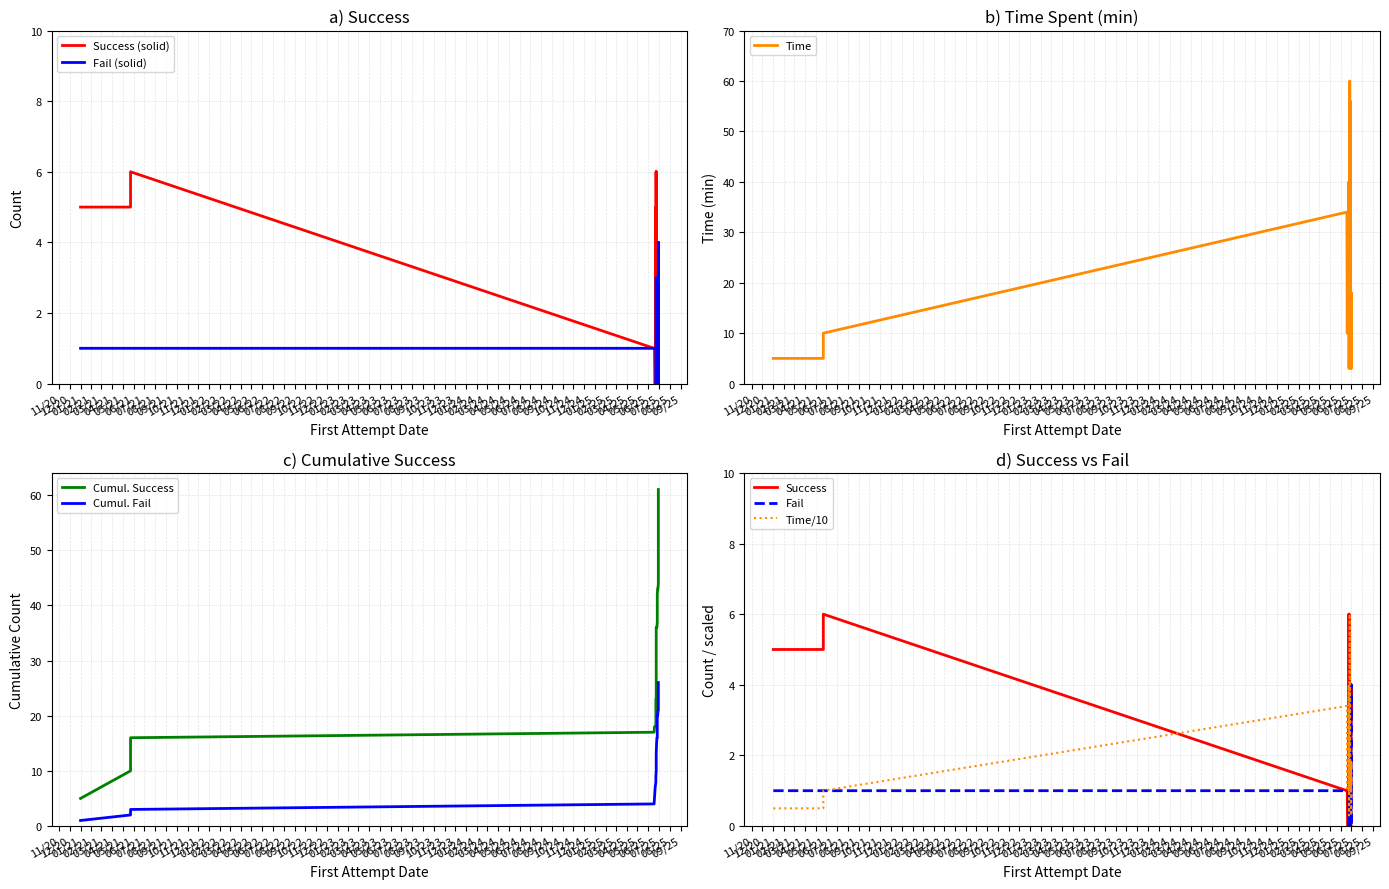

Which has a higher value, 2025-06-21 or 2021-01-01?

2021-01-01